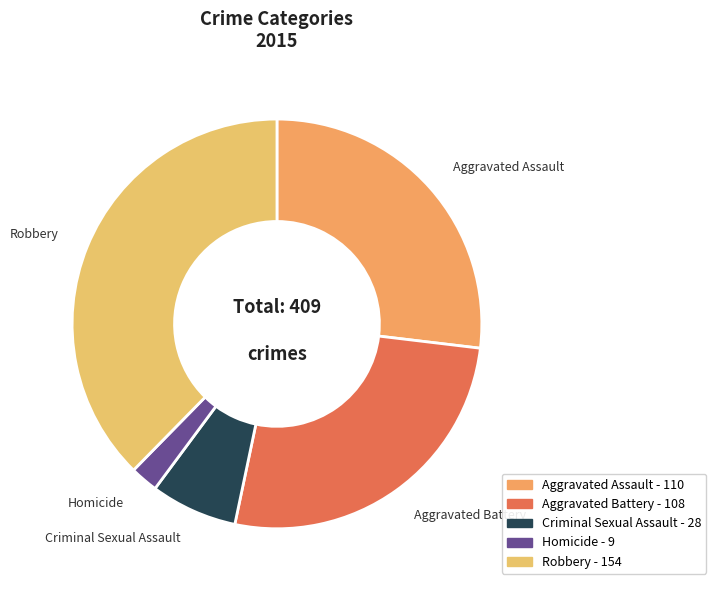

How many slices are in this pie chart?

5